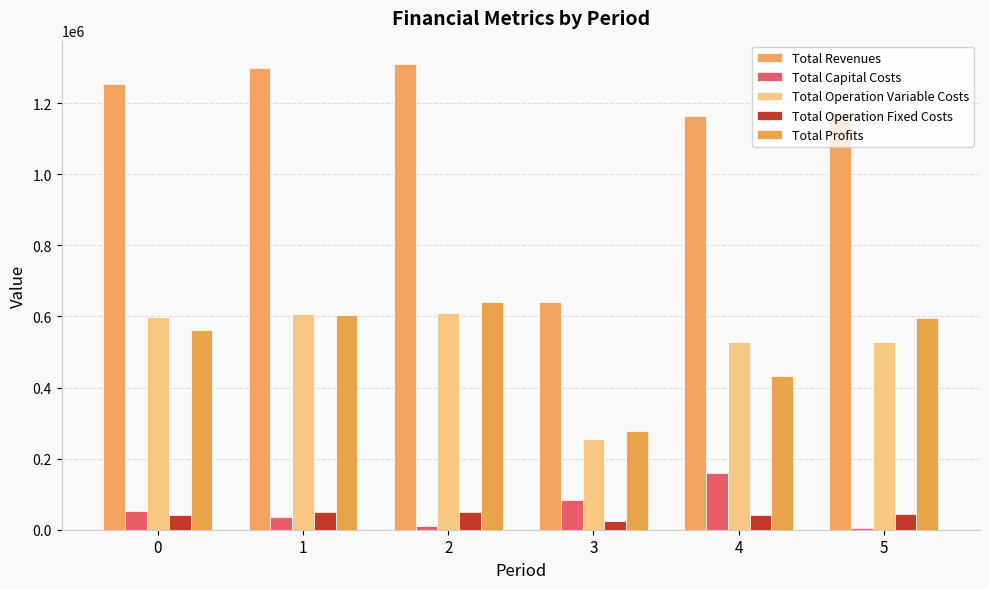

Between 0 and 1, which is larger?

1